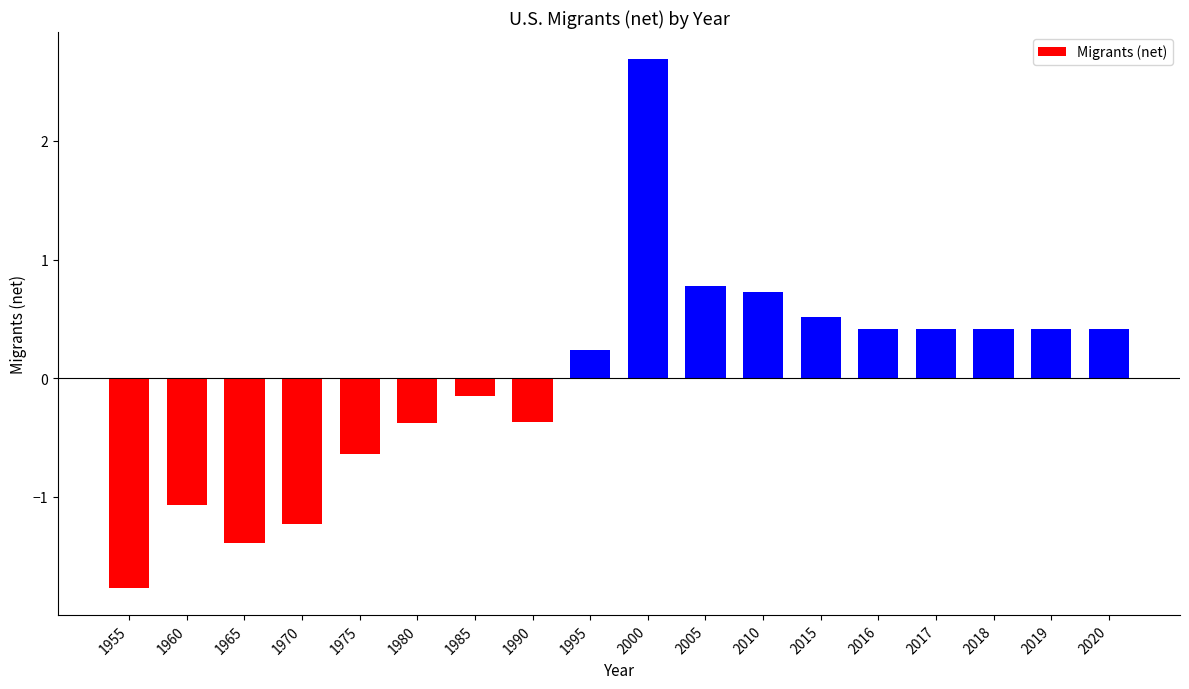

How many distinct data groups are displayed?

1